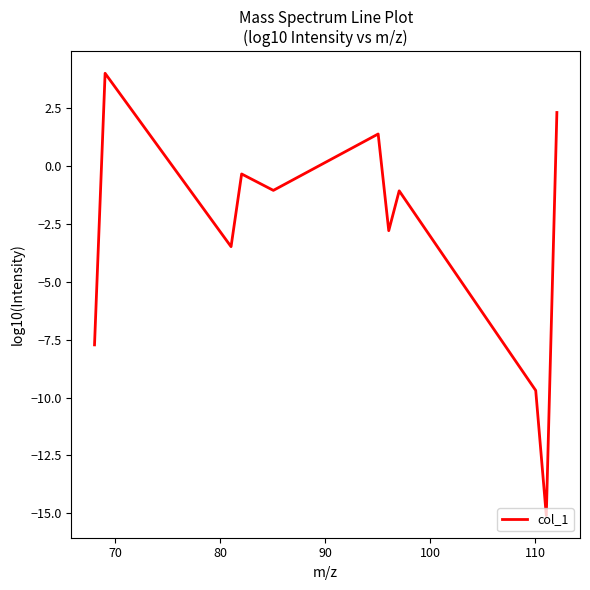

What is the minimum value shown in the chart?

-15.1